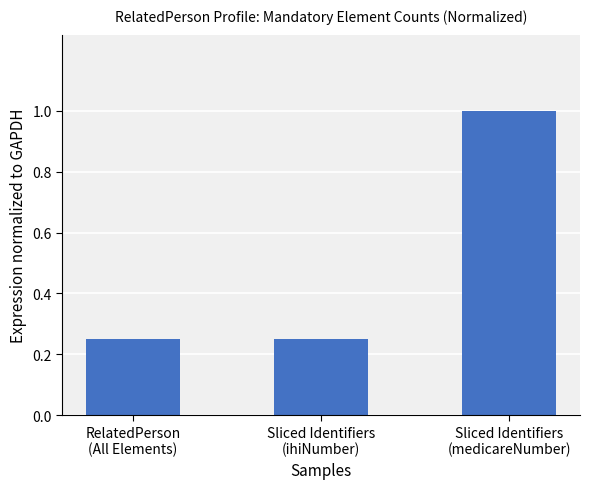

What is the average value?

0.5